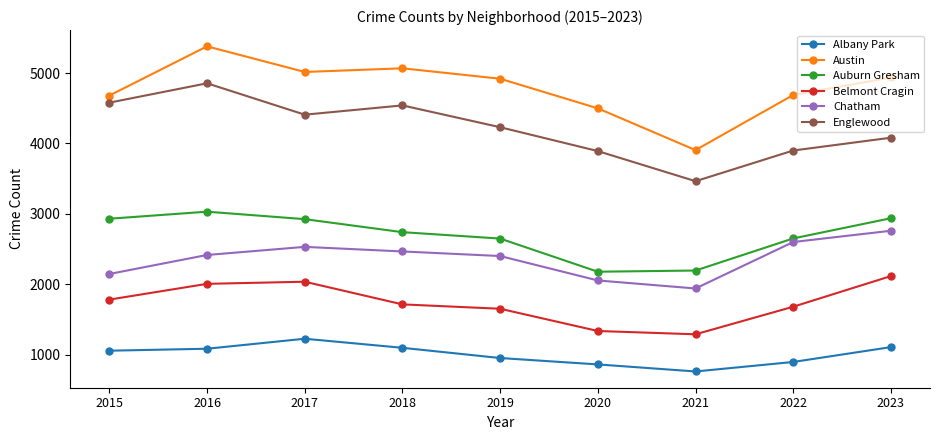

What is the difference between the maximum and minimum values in the Auburn Gresham series?

853